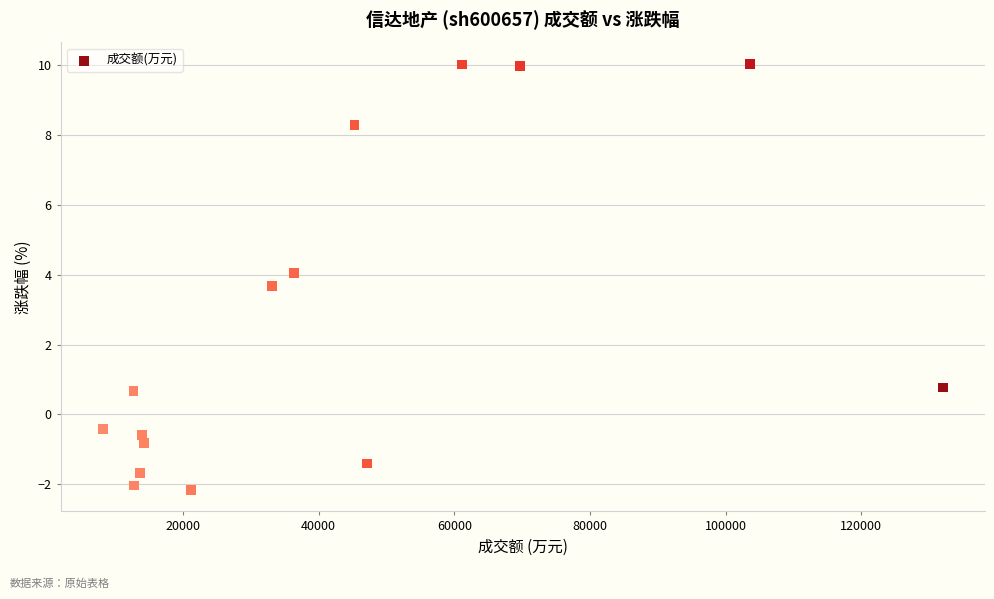

What Y value in the scatter plot is closest to 3?

3.7